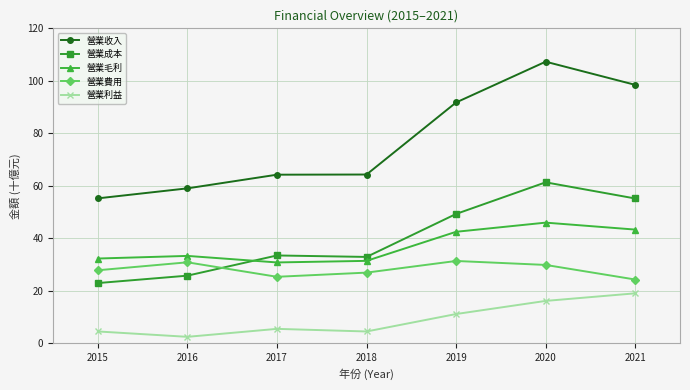

True or false: 營業成本 and 營業收入 cross at least once.

False